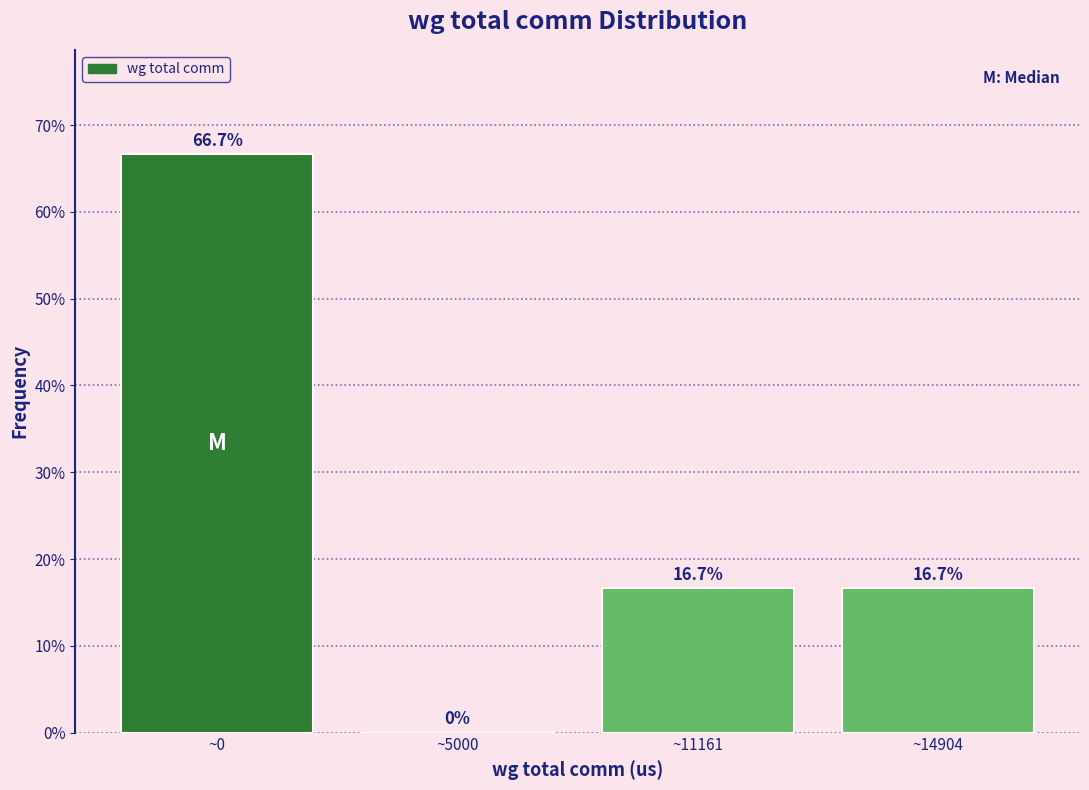

Reading left to right, transcribe all the data shown in this chart.

~0=66.7	~5000=0.0	~11161=16.7	~14904=16.7